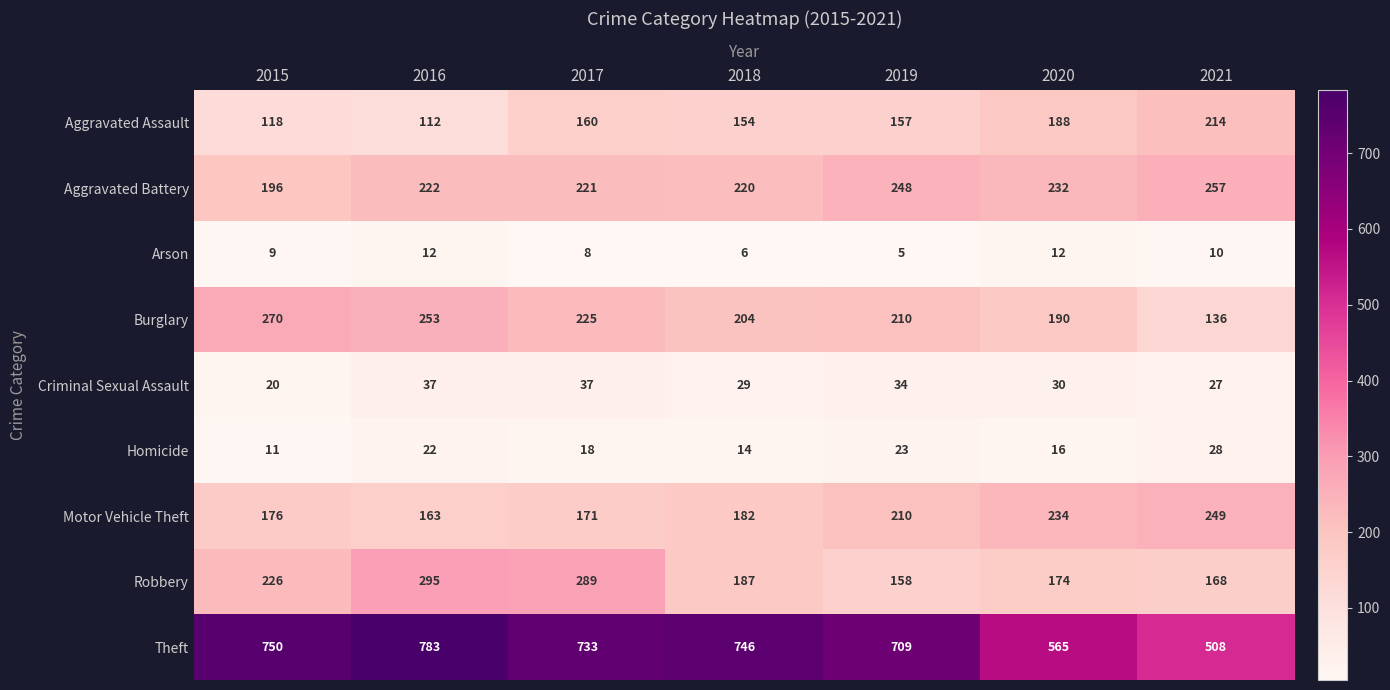

What is the sum of all Burglary values?

1488